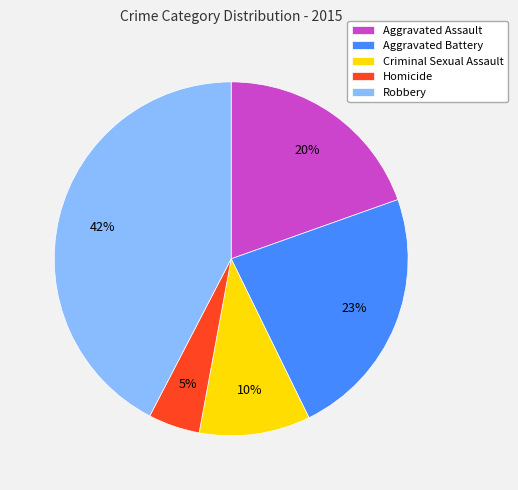

Is Aggravated Assault the majority of the pie?

No